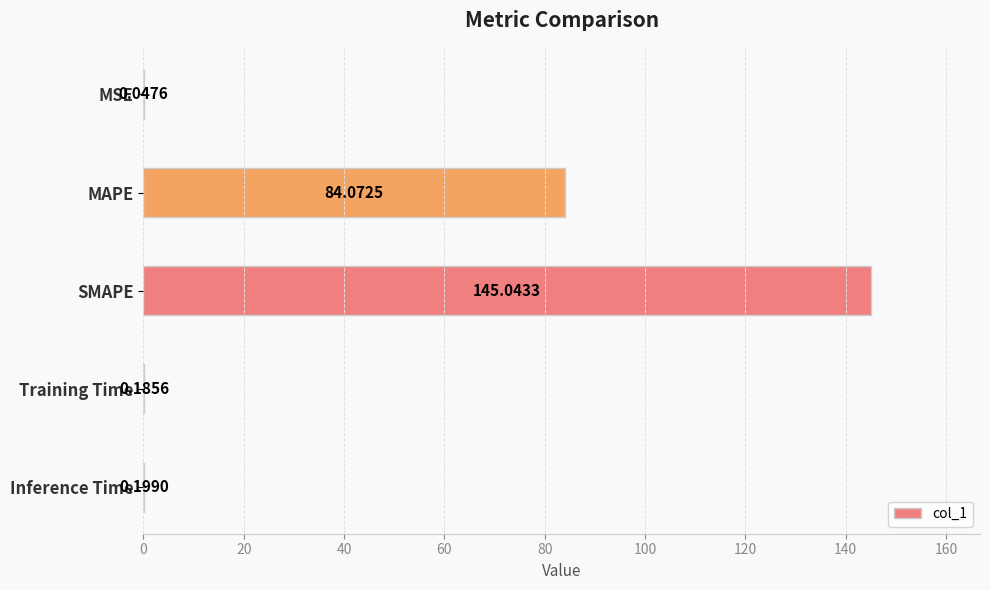

Are the bars grouped side by side (vs. stacked)?

No